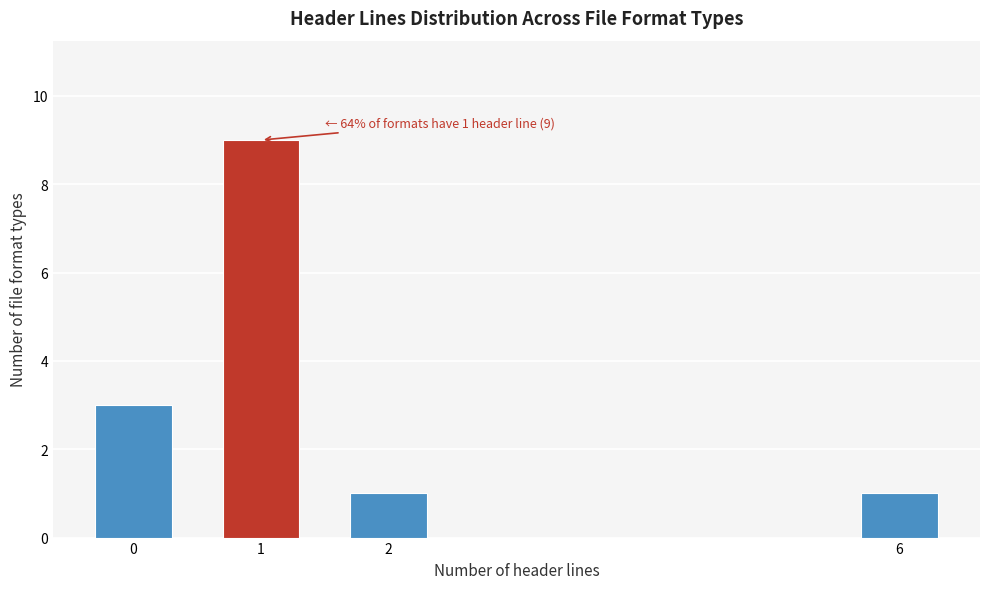

Reading left to right, transcribe all the data shown in this chart.

3	9	1	1